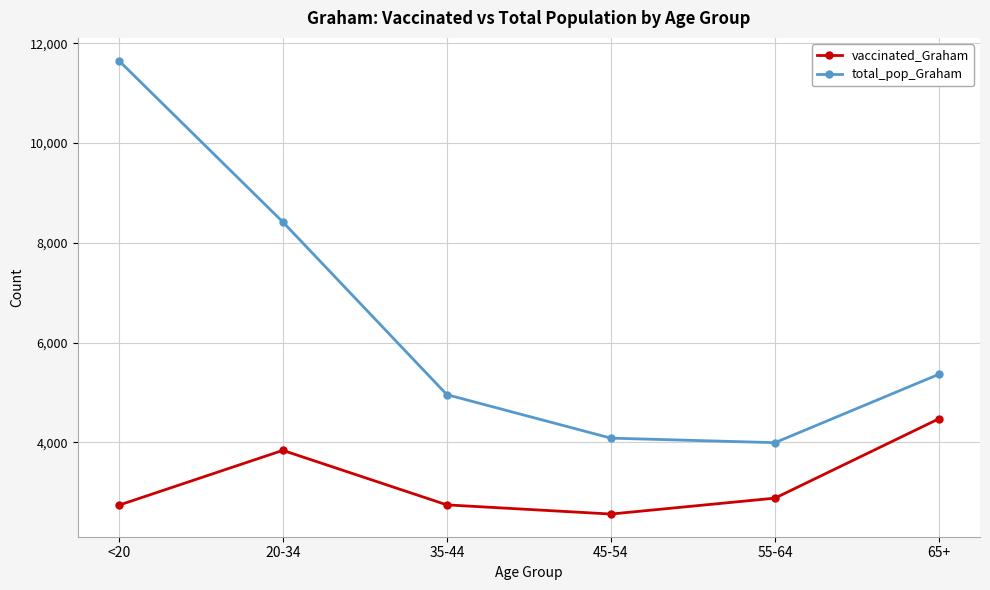

Rank the series by their maximum value, from lowest to highest.

vaccinated_Graham, total_pop_Graham